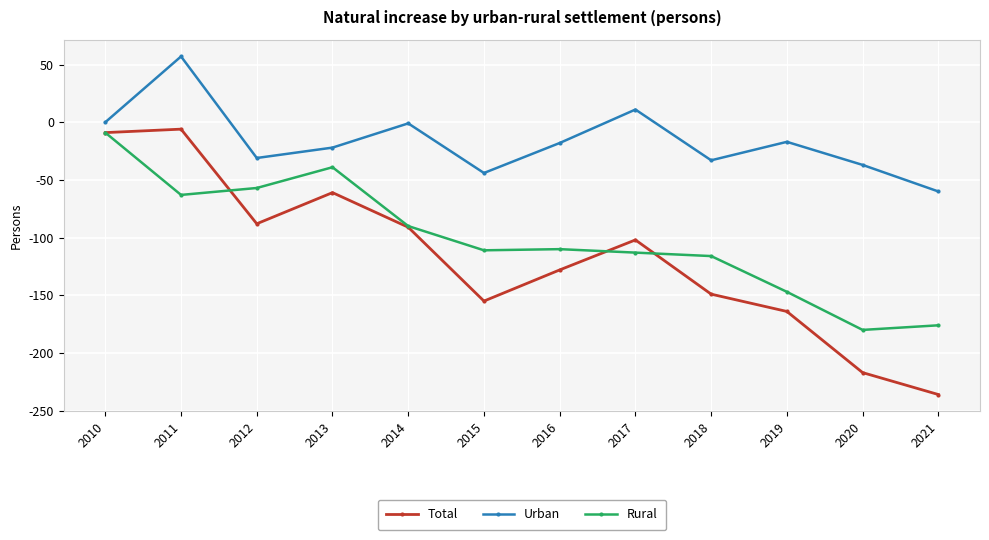

What is the spread (max minus min) of values at 2013?

39